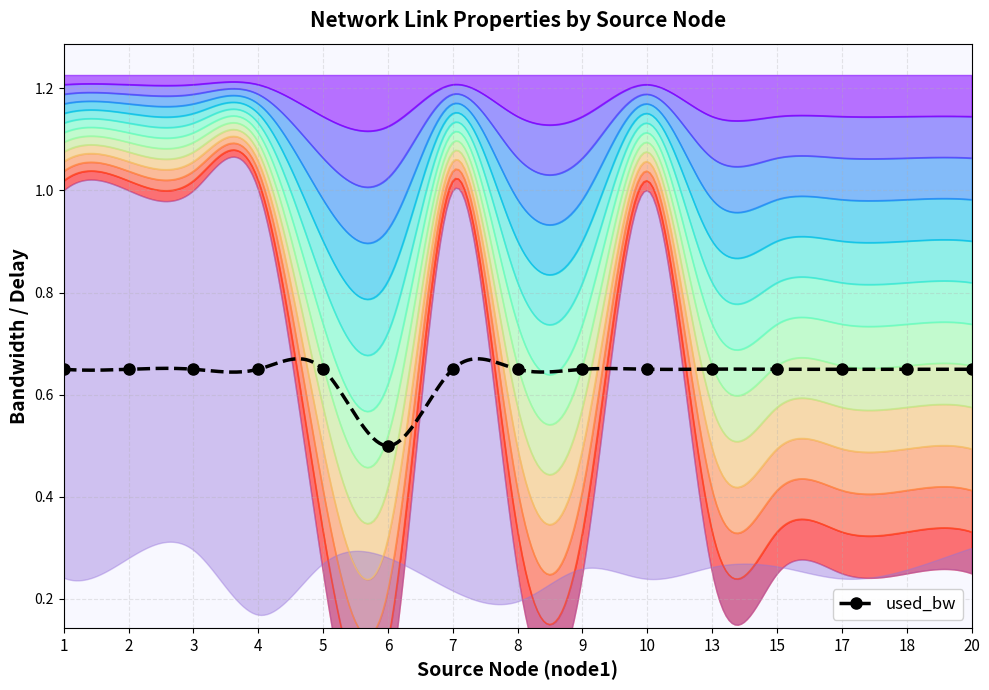

How many points are lower than both their immediate neighbors (excluding endpoints)?

5